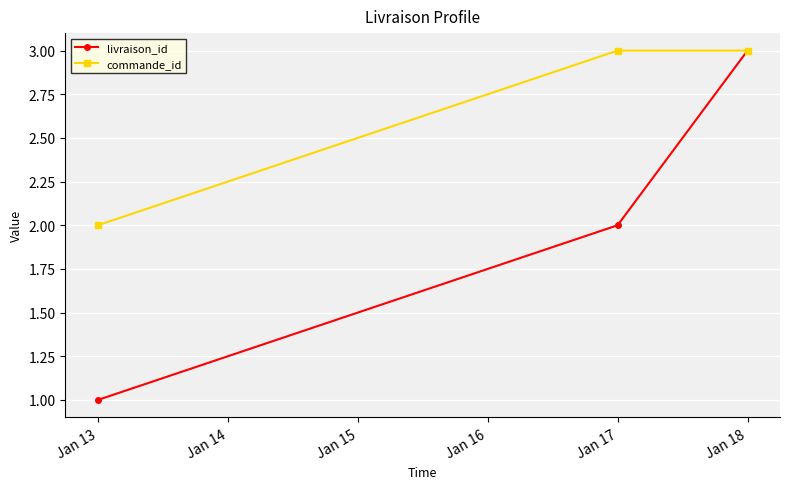

Which series has the largest total across all categories?

commande_id